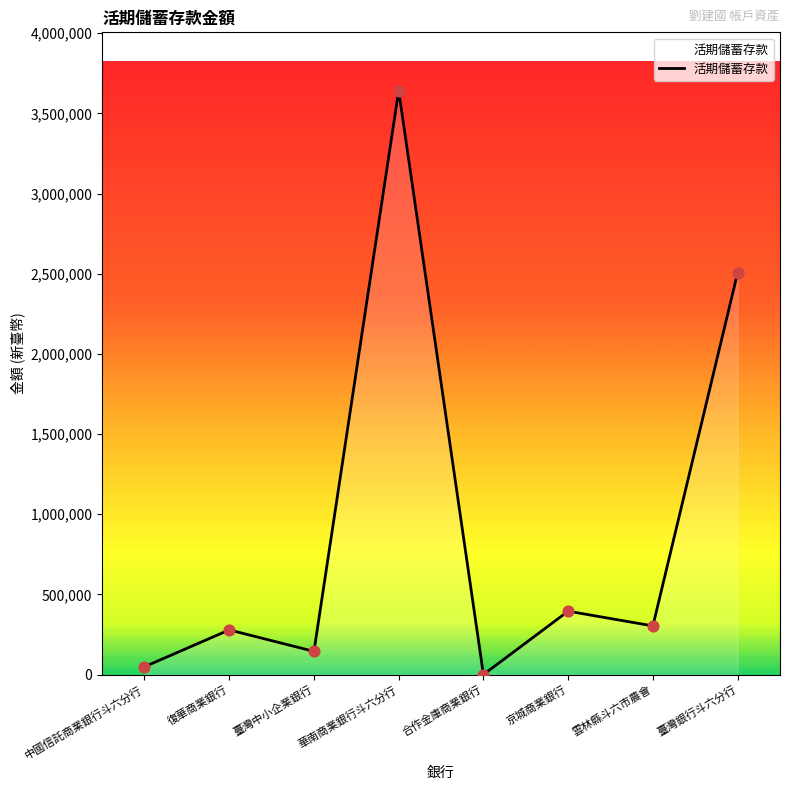

What is the change in value from 中國信託商業銀行斗六分行 to 臺灣銀行斗六分行?

+2457076